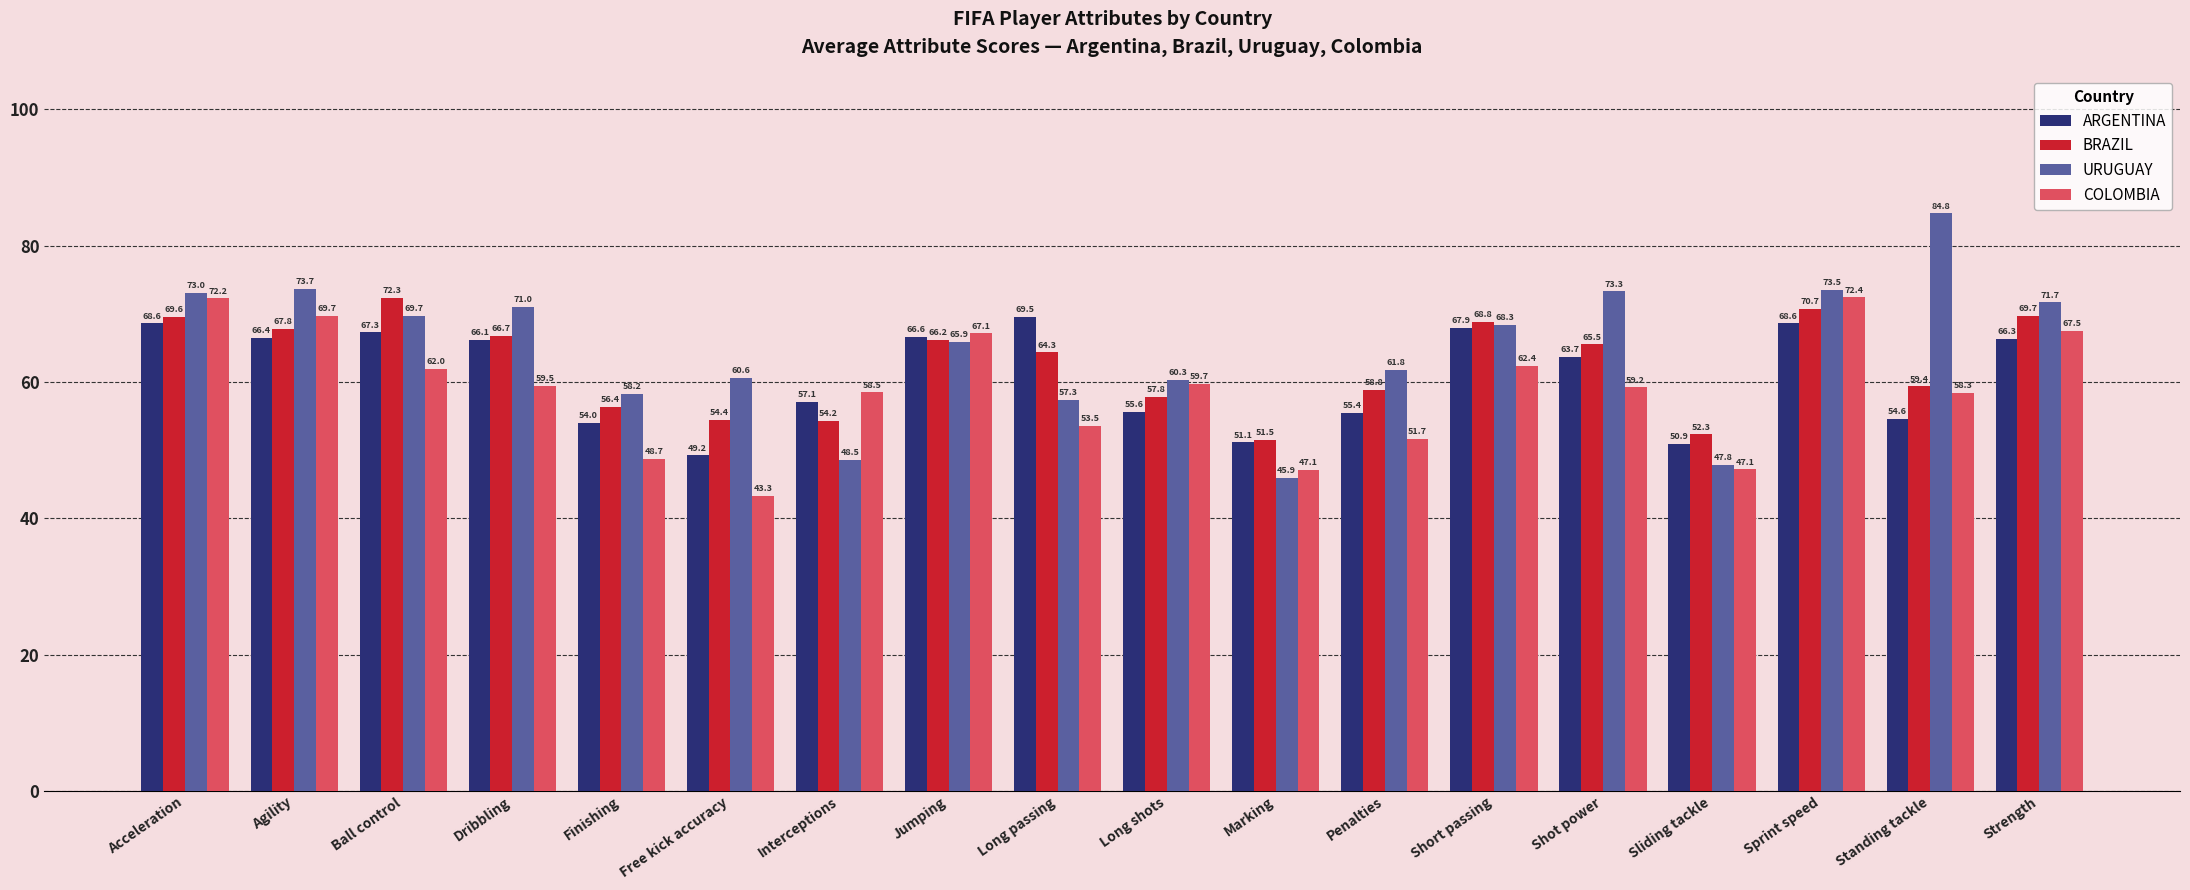

What is the greatest value displayed?

84.8